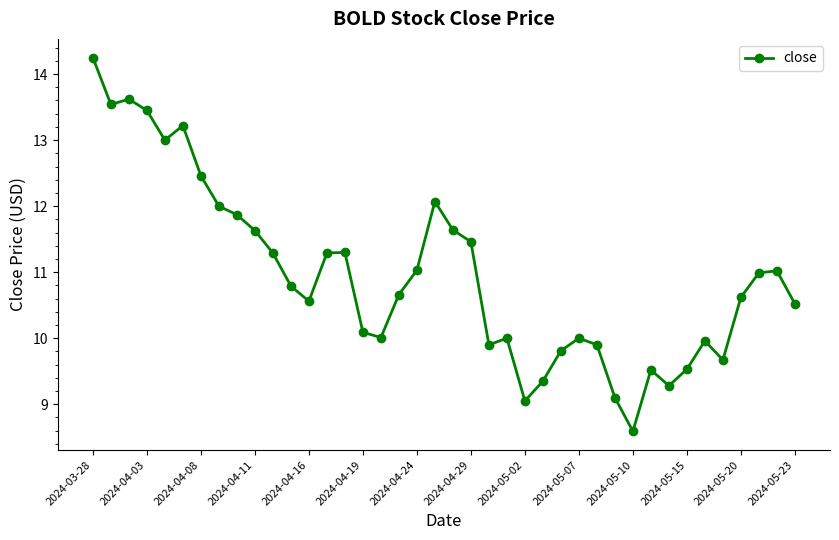

What is the sum of all values?

438.0